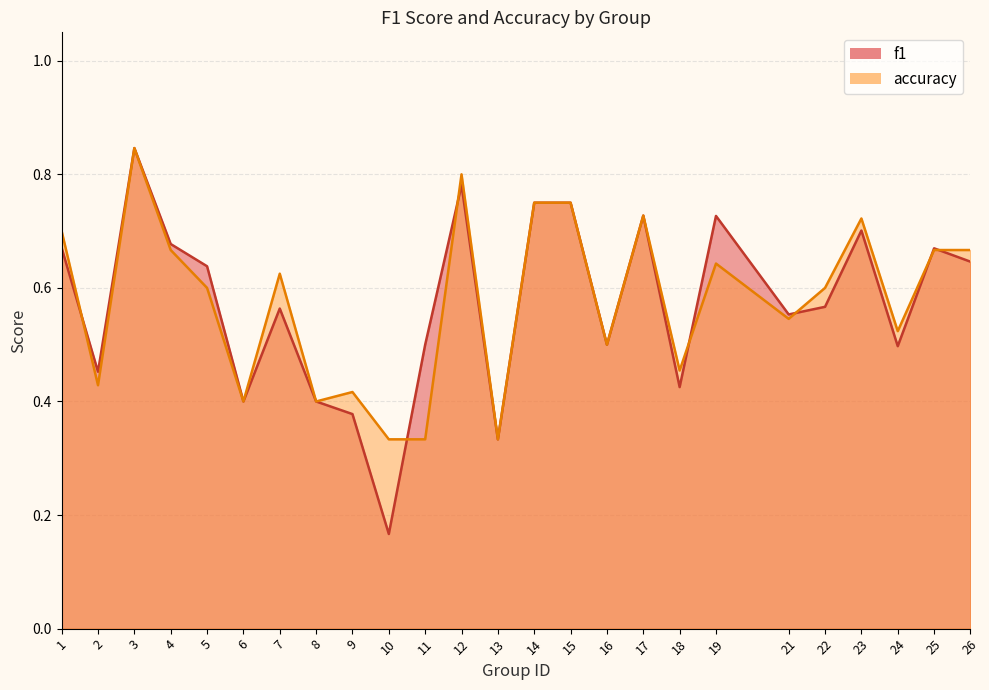

List the series in order of their overall mean, highest first.

accuracy, f1